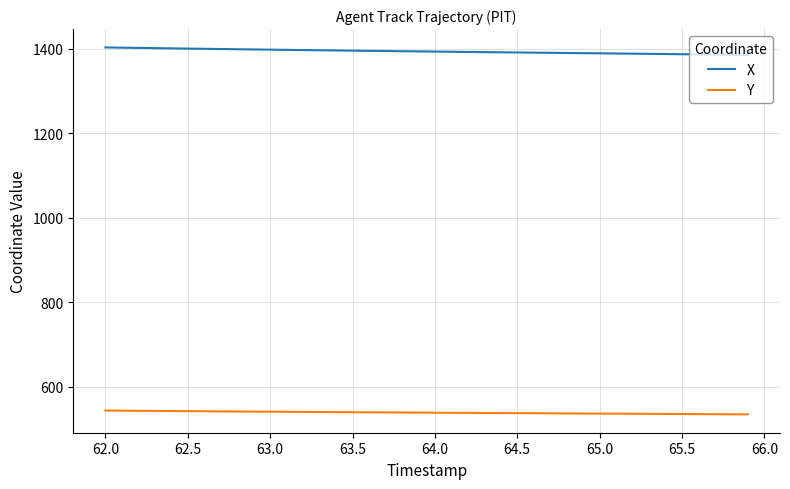

What is the smallest value displayed?

535.0